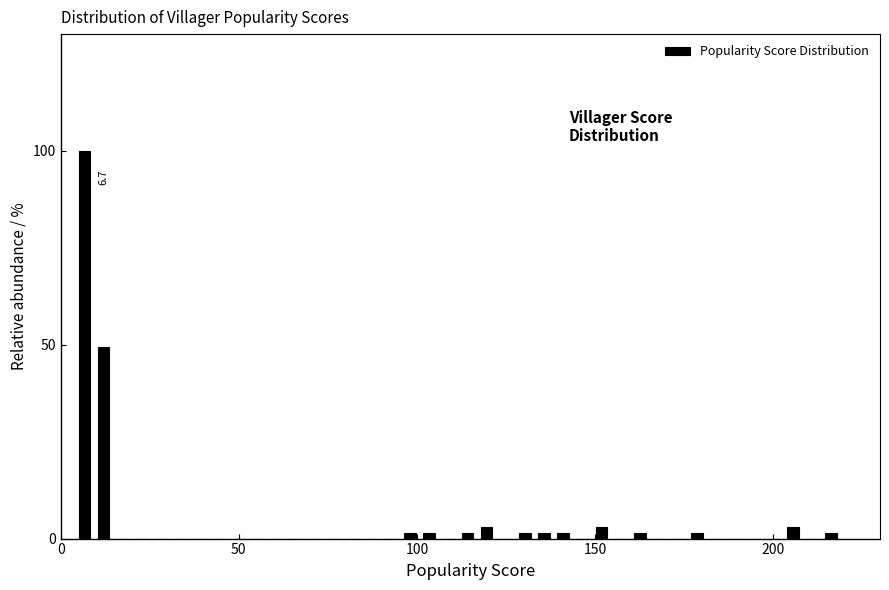

Read against the x-axis, roughly where is the centre of the tallest bar?

5